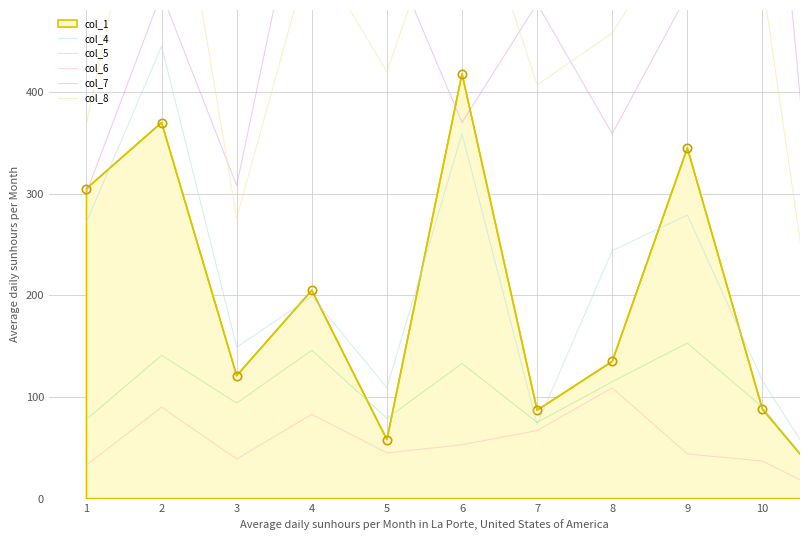

Where does the col_8 series first go above 458?

2